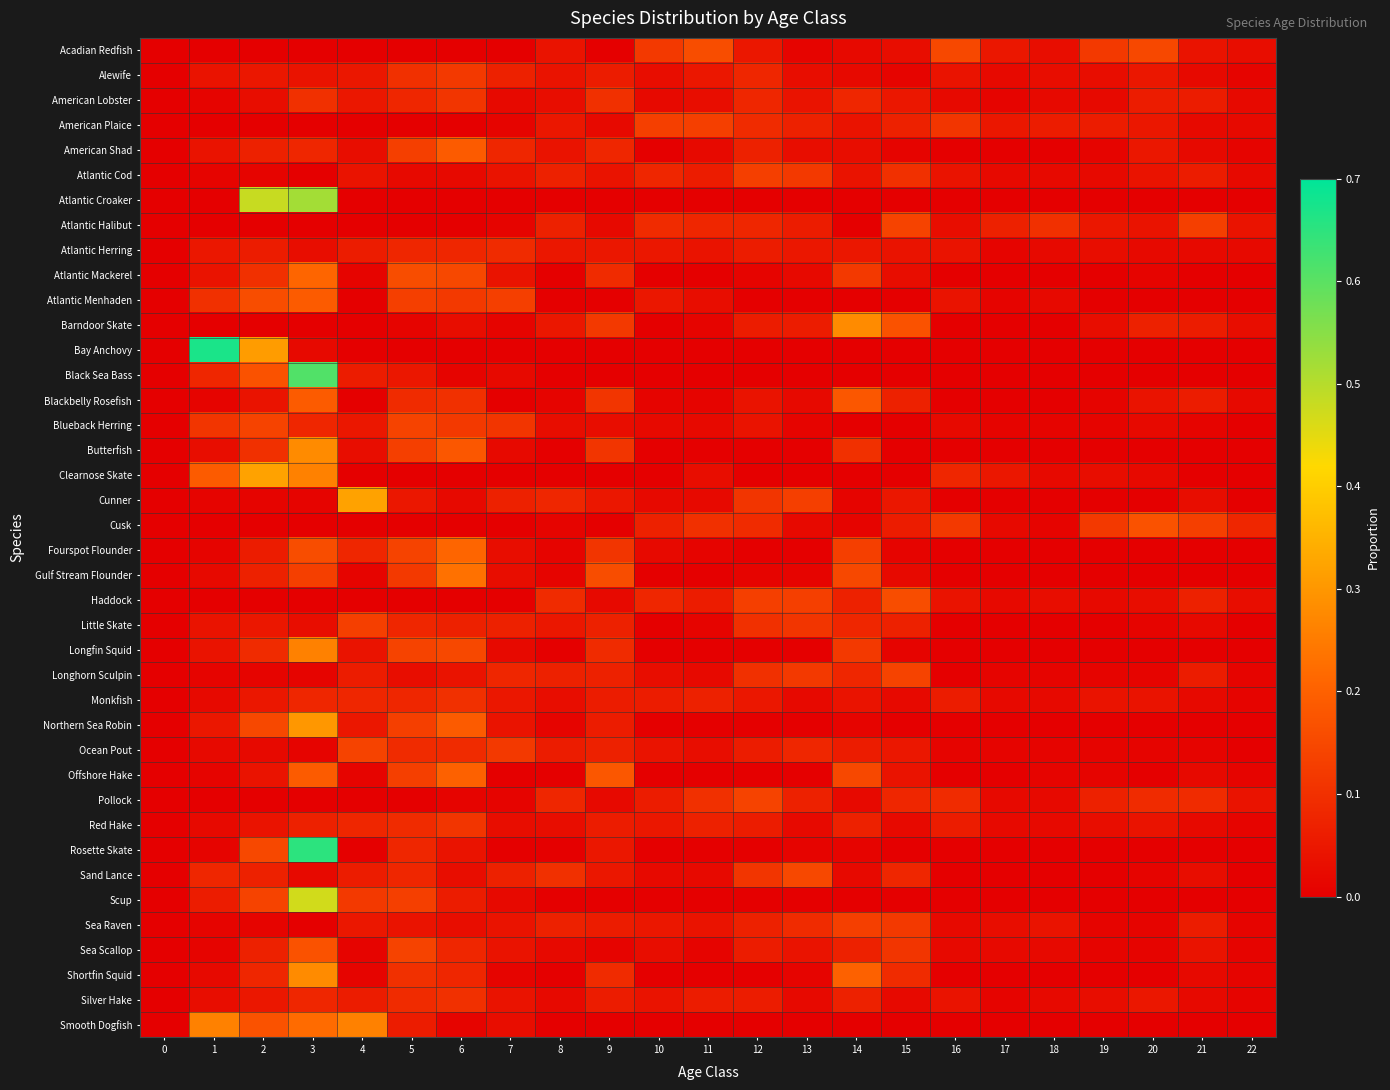

Rank the series by their maximum value, from lowest to highest.

Atlantic Herring, Monkfish, Silver Hake, American Lobster, Red Hake, Alewife, American Plaice, Atlantic Cod, Little Skate, Sea Raven, Atlantic Halibut, Blueback Herring, Longhorn Sculpin, Ocean Pout, Pollock, Sand Lance, Acadian Redfish, Haddock, Cusk, Sea Scallop, American Shad, Atlantic Menhaden, Blackbelly Rosefish, Offshore Hake, Atlantic Mackerel, Fourspot Flounder, Gulf Stream Flounder, Longfin Squid, Smooth Dogfish, Barndoor Skate, Butterfish, Shortfin Squid, Northern Sea Robin, Clearnose Skate, Cunner, Scup, Atlantic Croaker, Black Sea Bass, Rosette Skate, Bay Anchovy